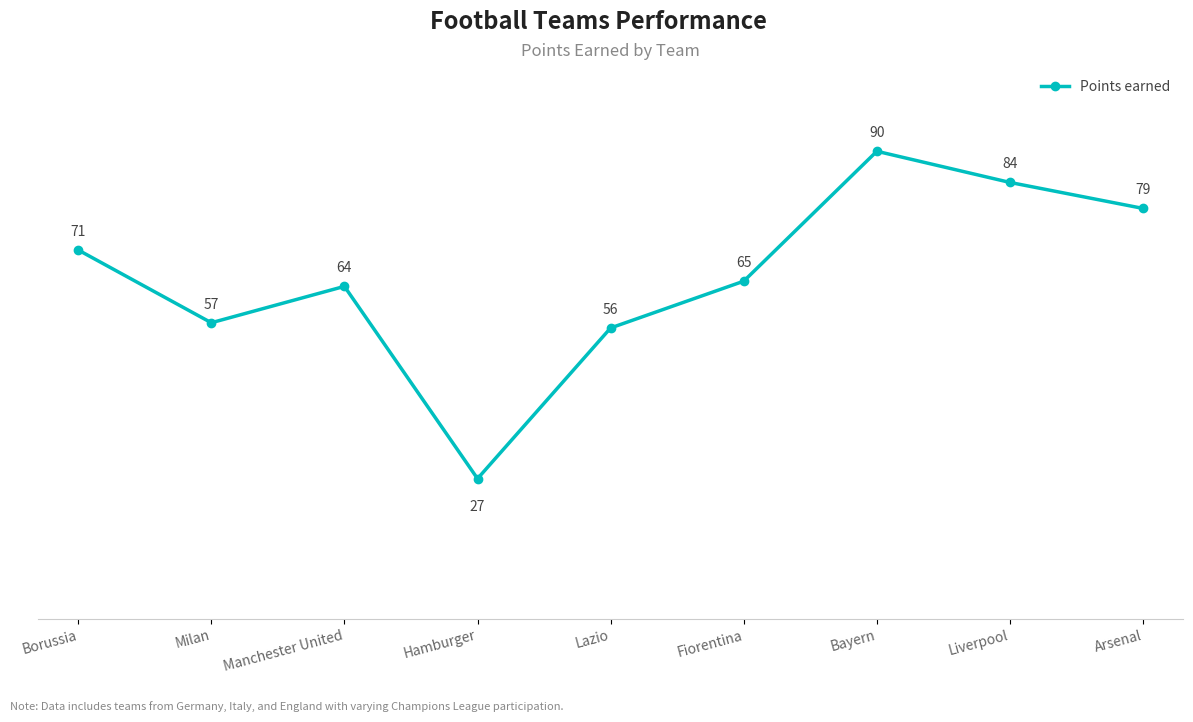

What is the change in value from Milan to Bayern?

+33